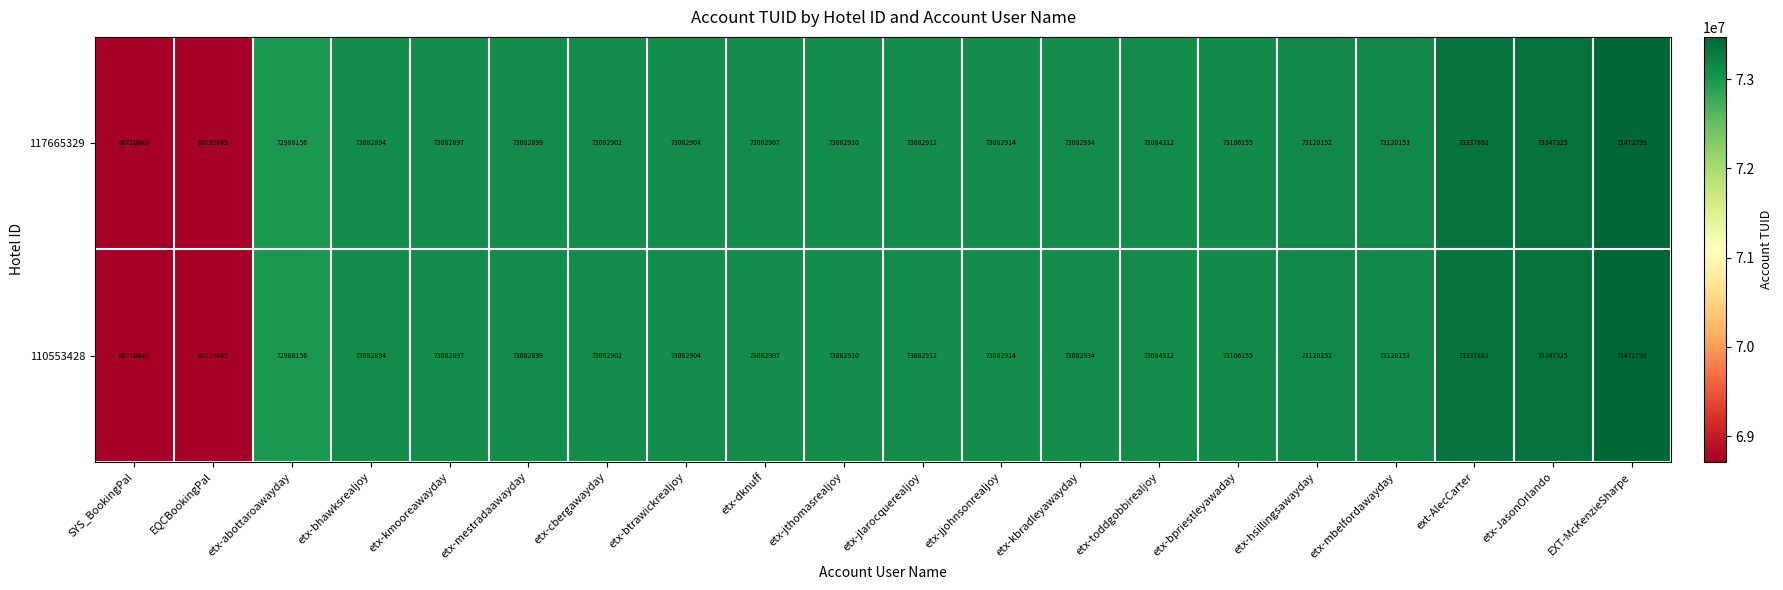

What is the average value of the 117665329 series?

72692615